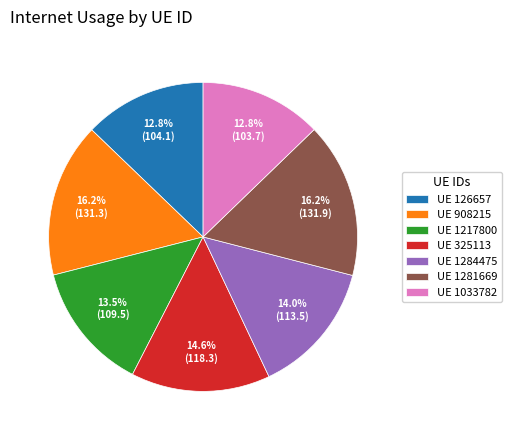

What percentage is NOT represented by UE 1284475?

86.0%